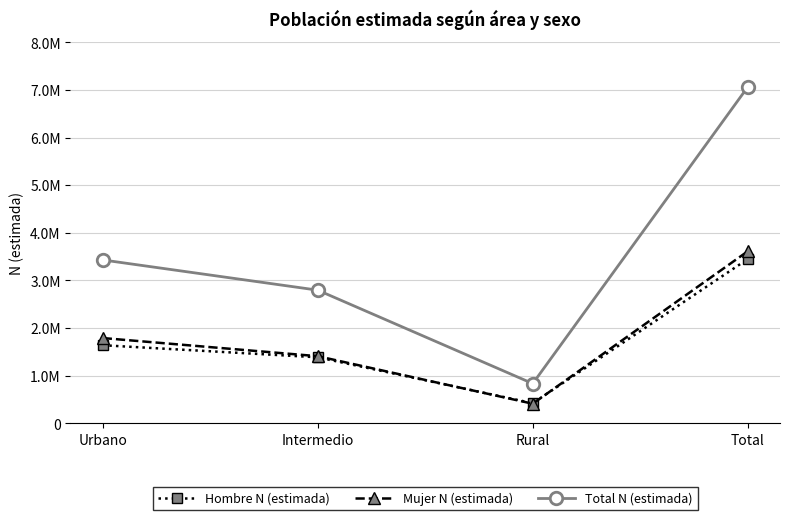

True or false: Mujer N (estimada) has more than 1 points higher than both neighbors.

False